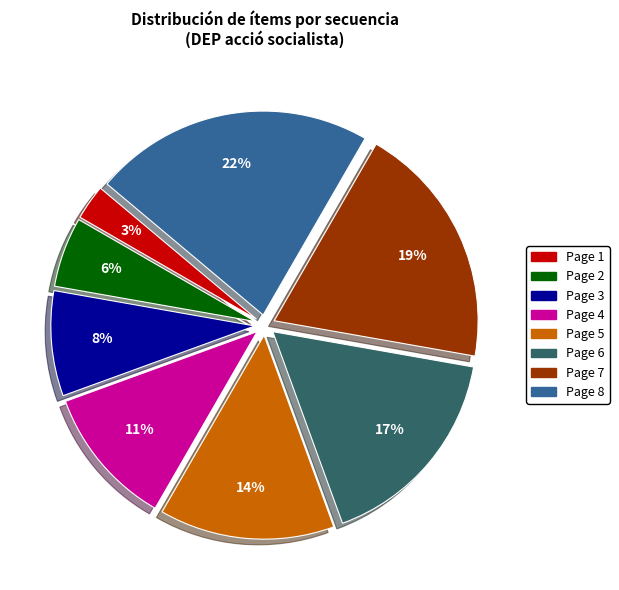

True or false: Page 4 accounts for 11% of the total.

True